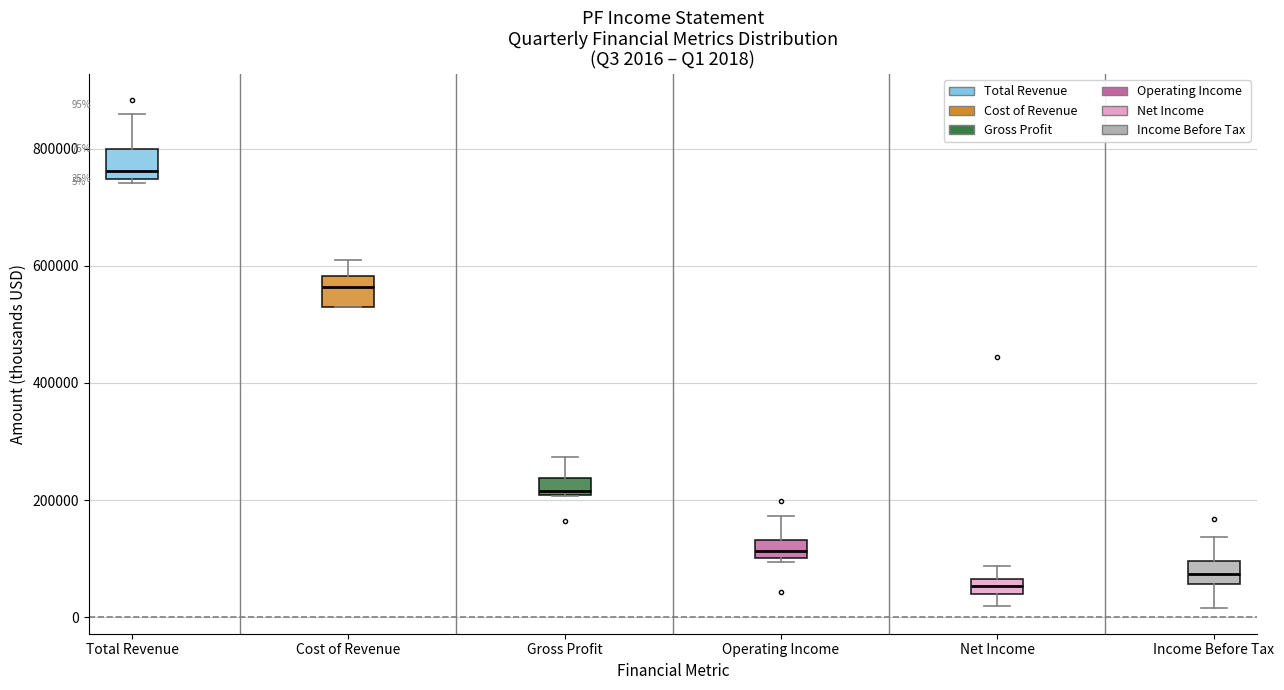

Which box's median line is the highest?

Total Revenue